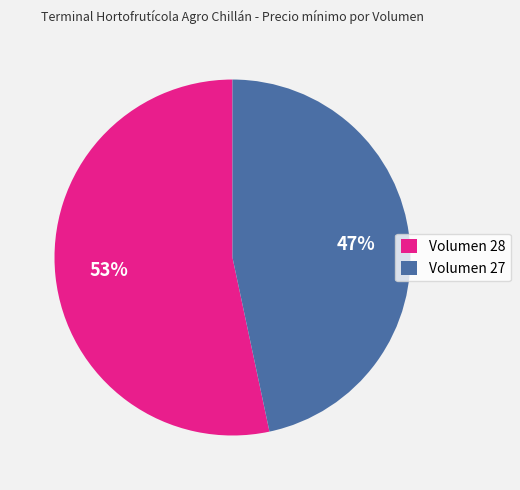

Which has a higher value, Volumen 27 or Volumen 28?

Volumen 28